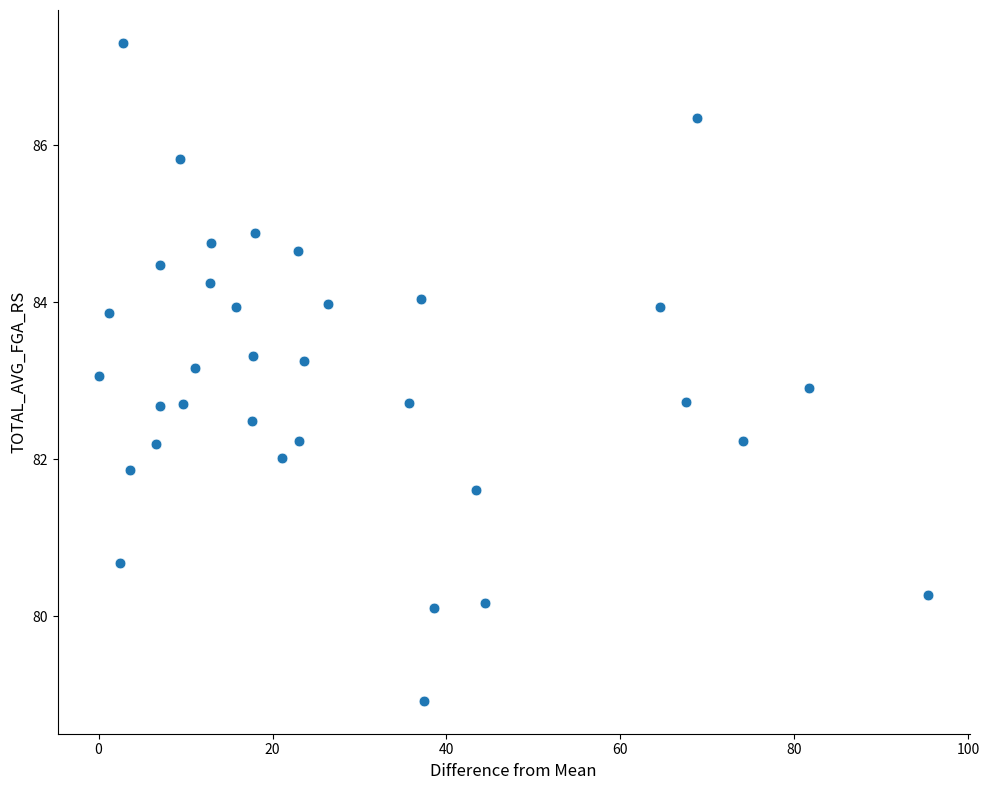

What is the range of Y values (max minus min)?

8.4